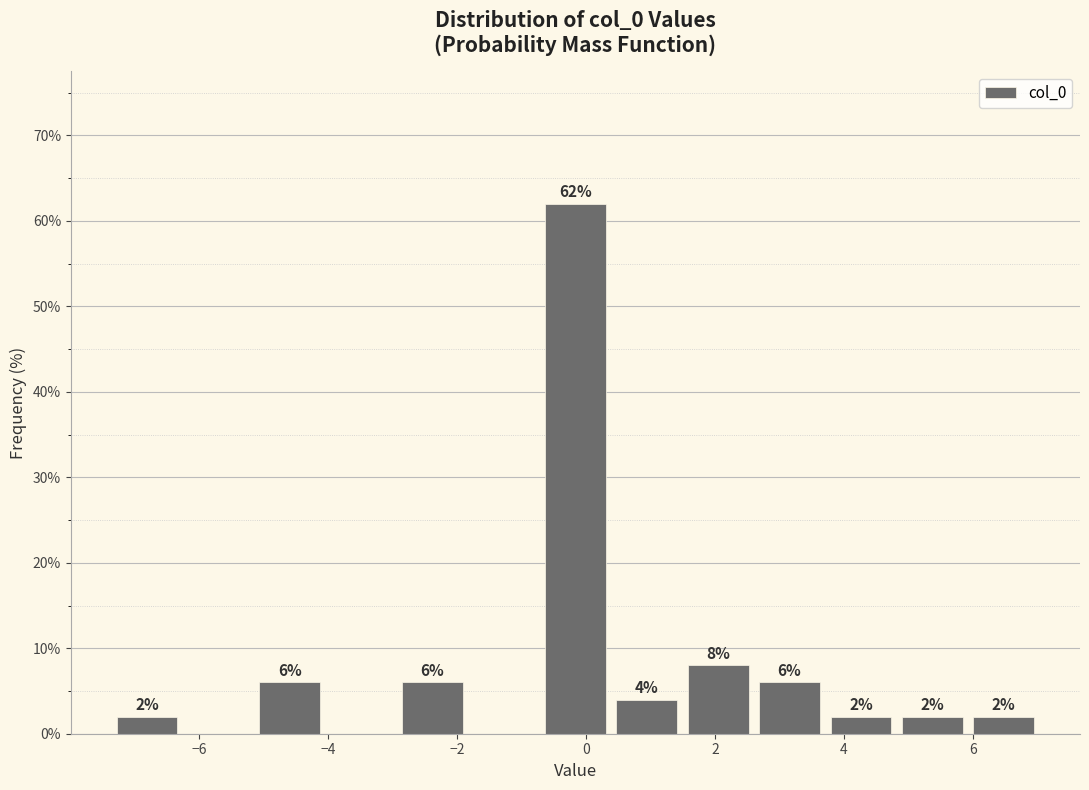

Which range on the x-axis has the tallest bar?

-0.8 to 0.4